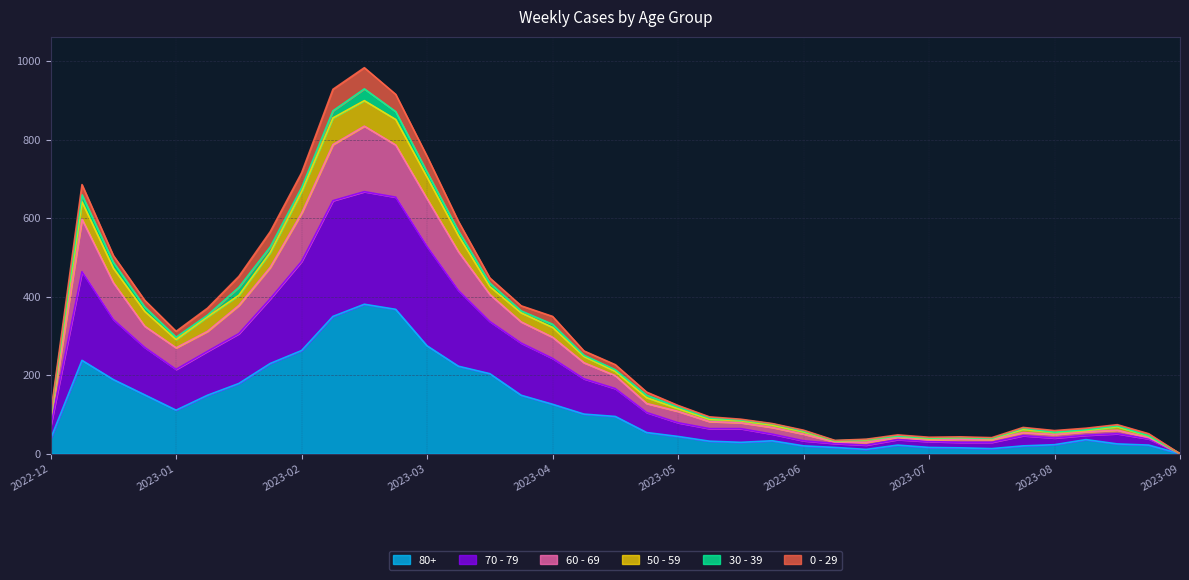

Which has a higher value, 2023-02-13 or 2023-01-23?

2023-02-13